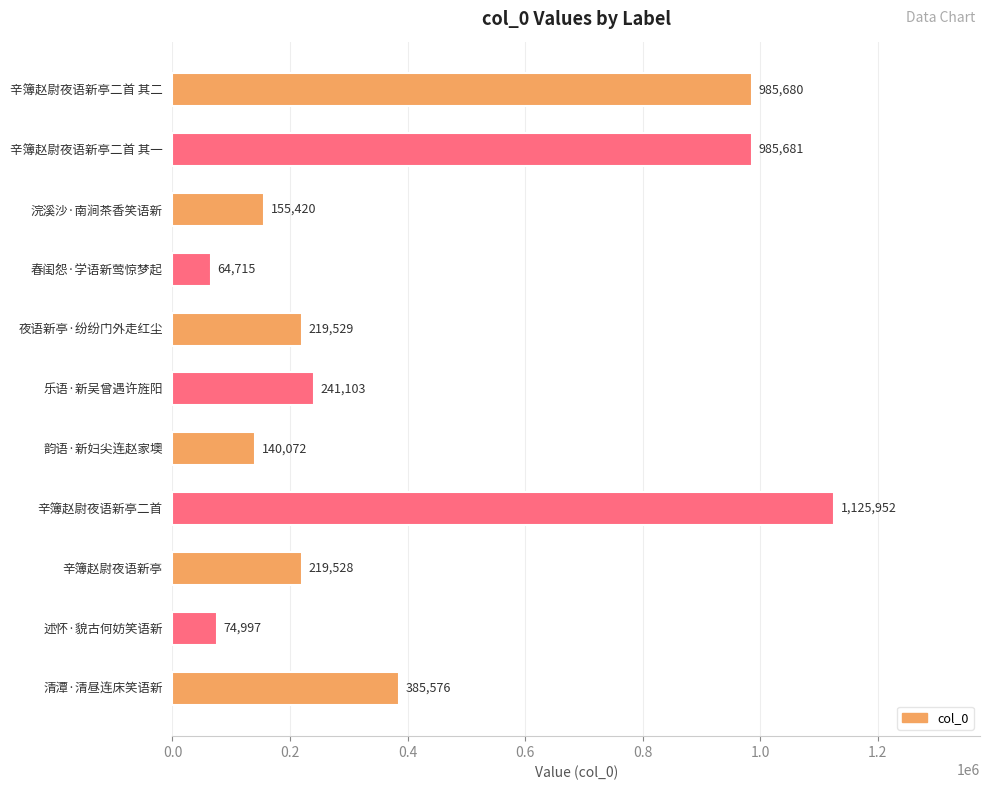

Rank the categories by value from highest to lowest.

辛簿赵尉夜语新亭二首, 辛簿赵尉夜语新亭二首 其一, 辛簿赵尉夜语新亭二首 其二, 清潭·清昼连床笑语新, 乐语·新吴曾遇许旌阳, 夜语新亭·纷纷门外走红尘, 辛簿赵尉夜语新亭, 浣溪沙·南涧茶香笑语新, 韵语·新妇尖连赵家墺, 述怀·貌古何妨笑语新, 春闺怨·学语新莺惊梦起